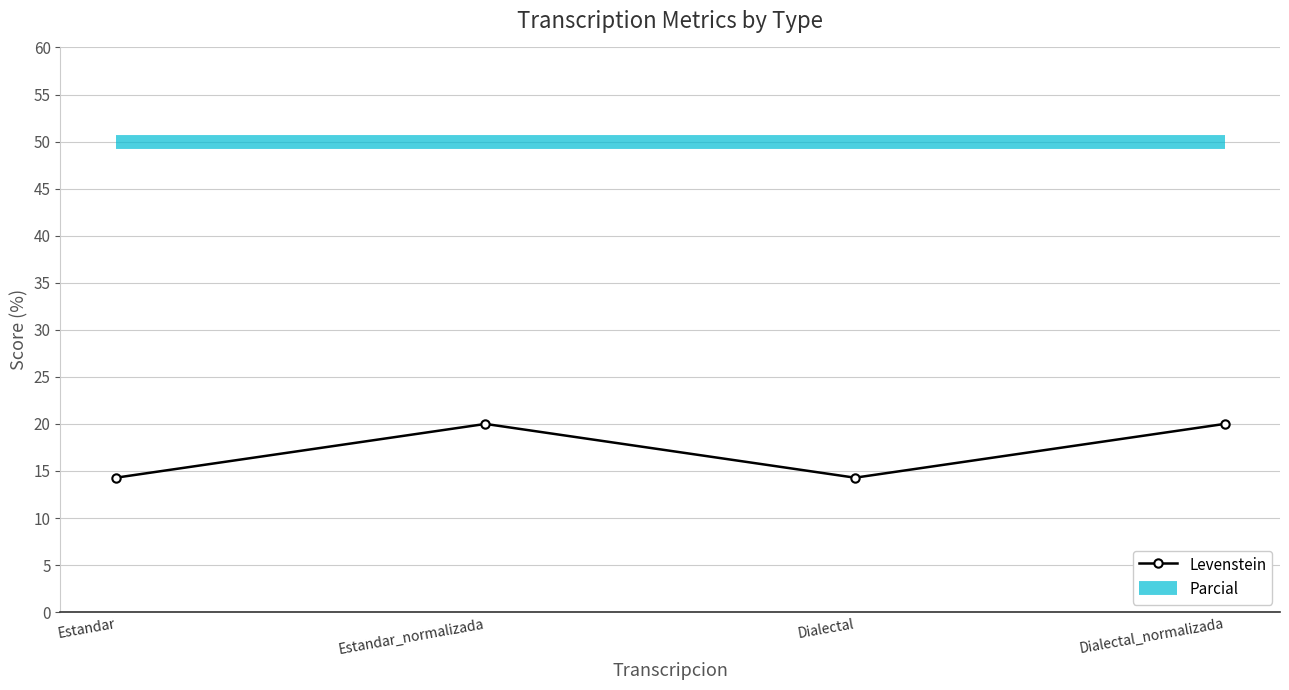

What is the smallest value displayed?

14.3